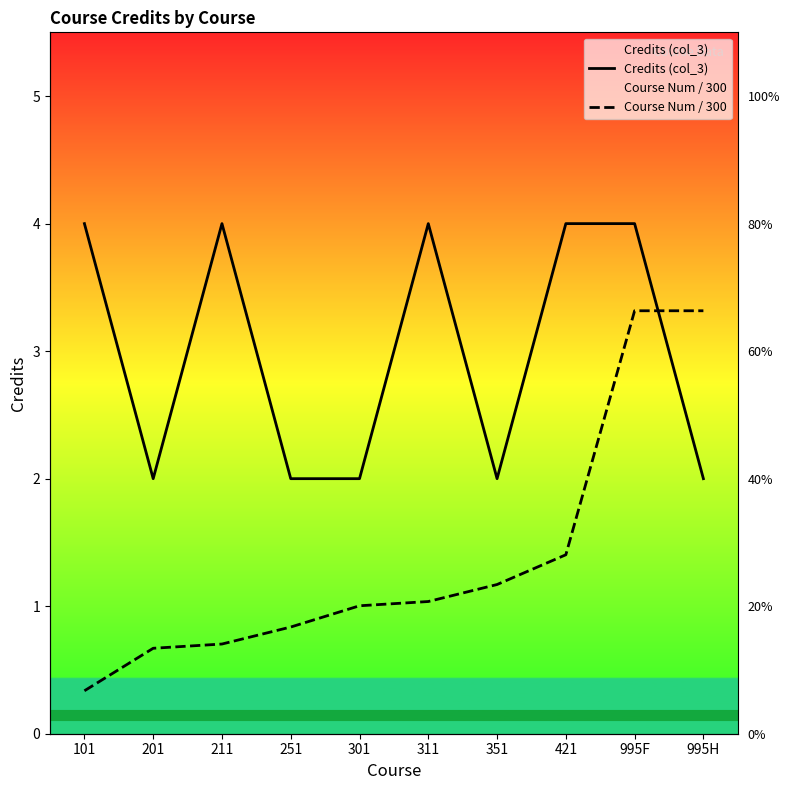

Rank the series at 251 from lowest to highest value.

Course Num / 300, Credits (col_3)